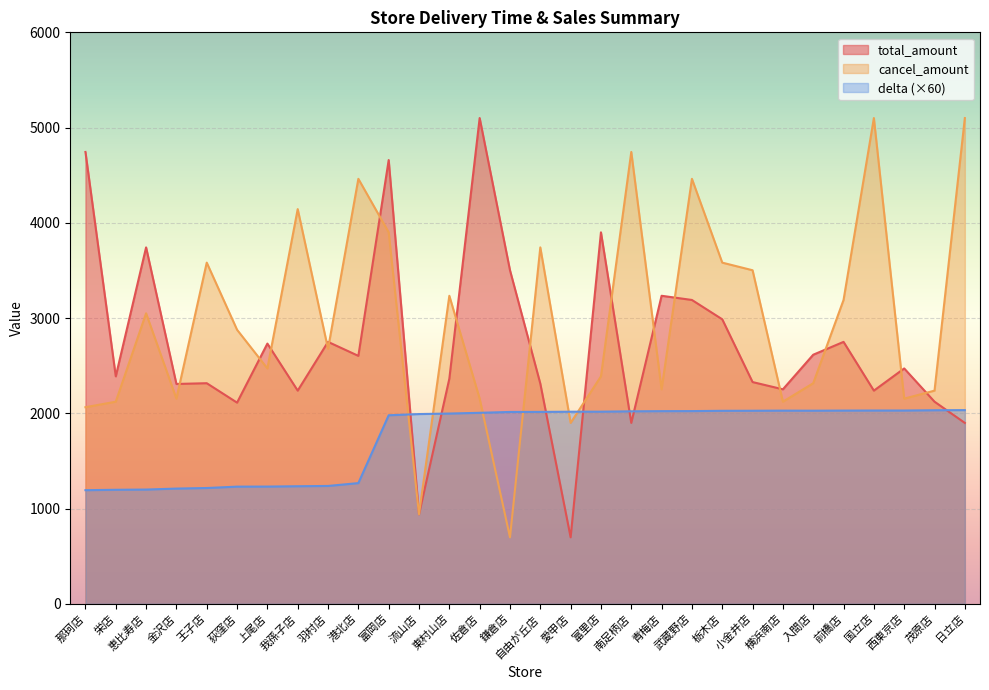

Where does the delta series first go above 2014?

鎌倉店